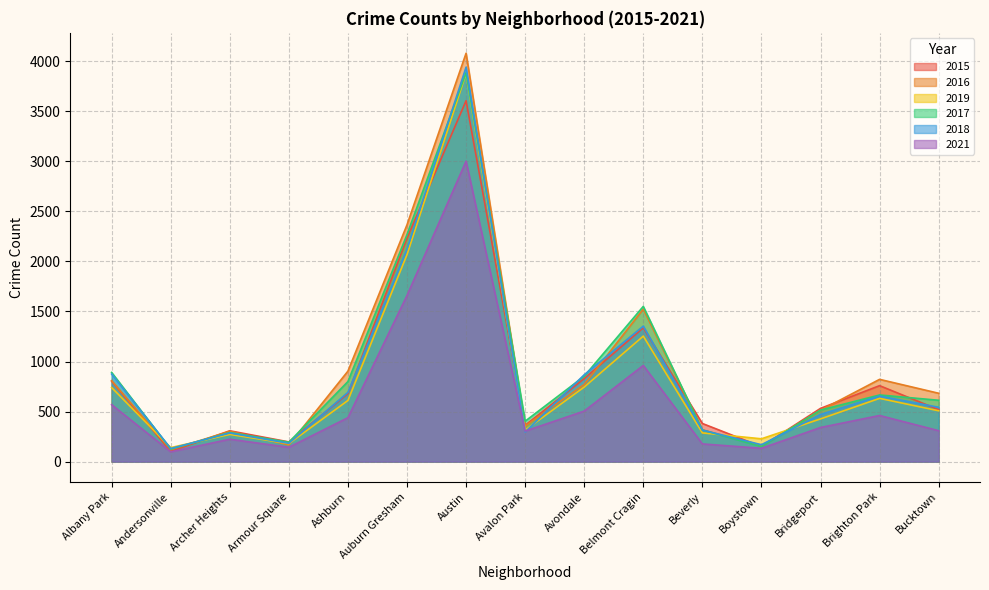

At which category does 2018 reach its first local valley?

Andersonville